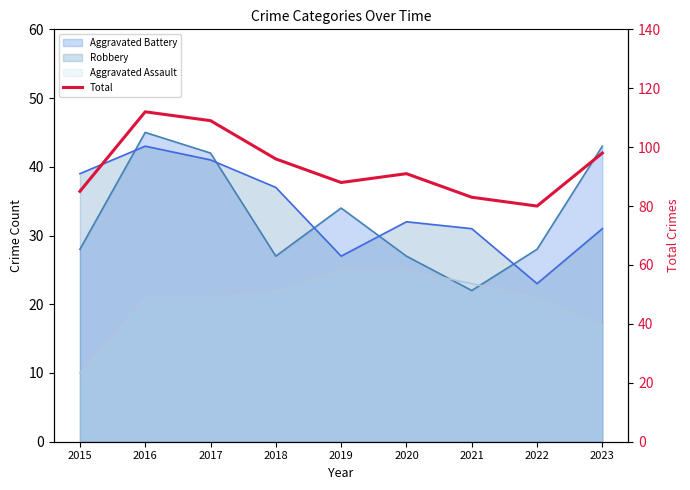

Which label corresponds to the smallest value in the chart?

2022